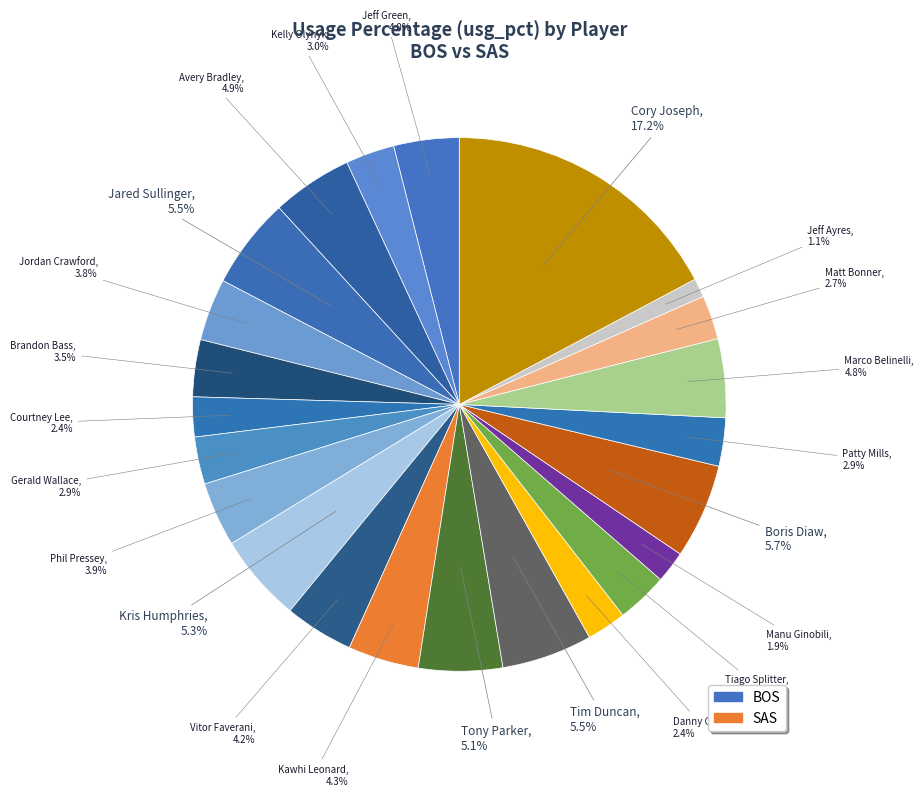

How many slices are in this pie chart?

23